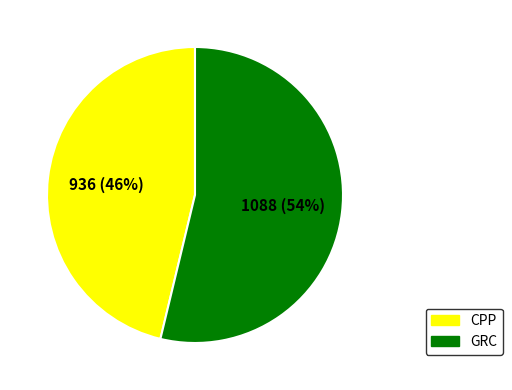

How many segments does this pie chart have?

2